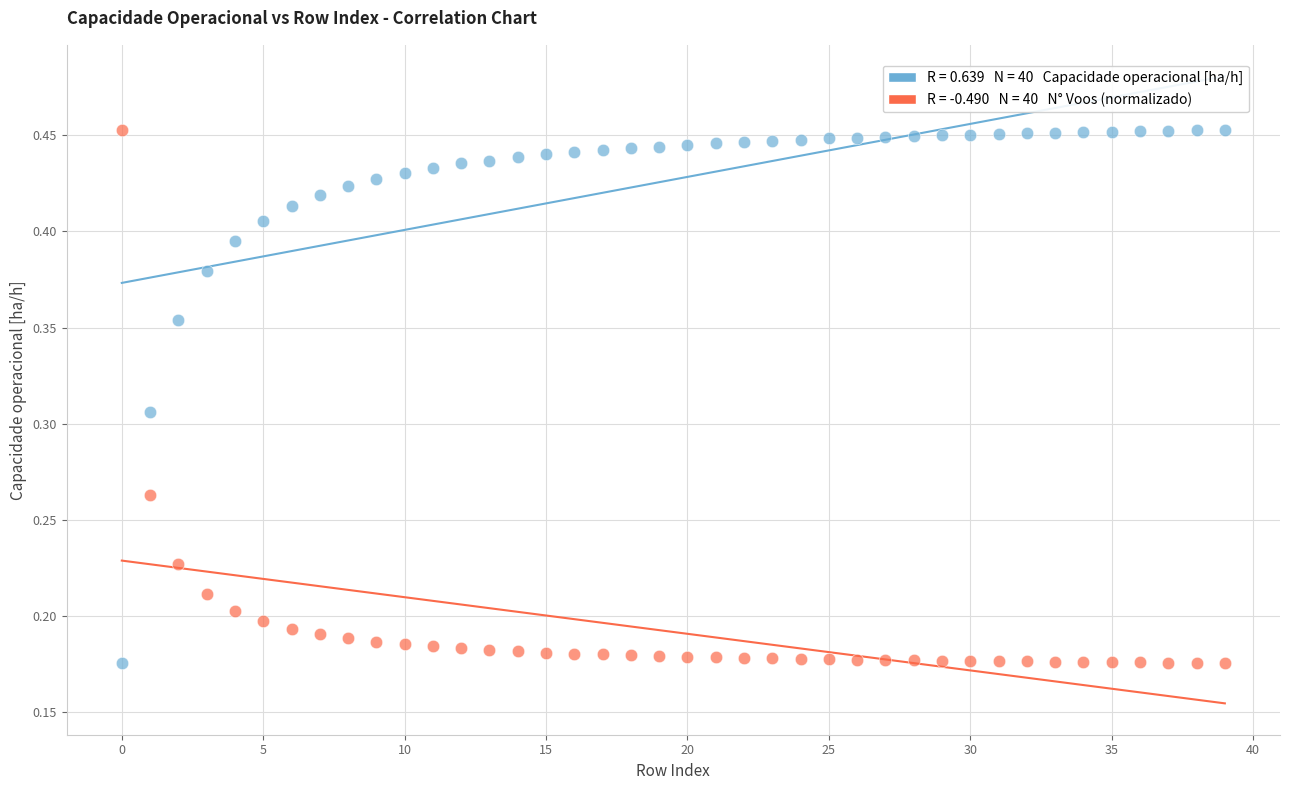

How many data points are displayed?

80